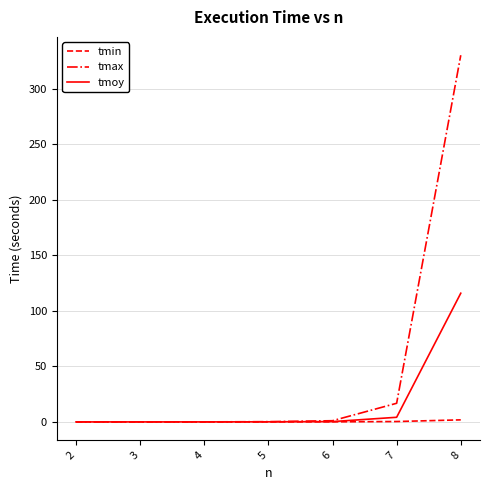

Which series has the largest range (max minus min)?

tmax